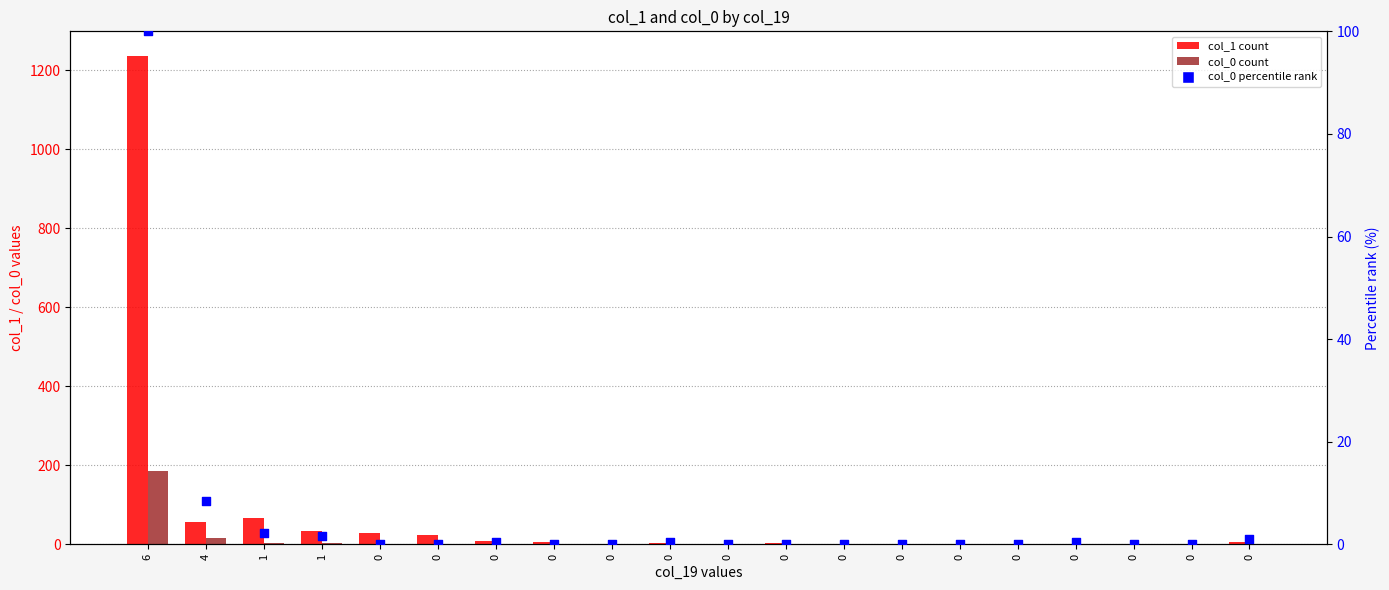

Which series contains the lowest Y value?

col_1 (count)